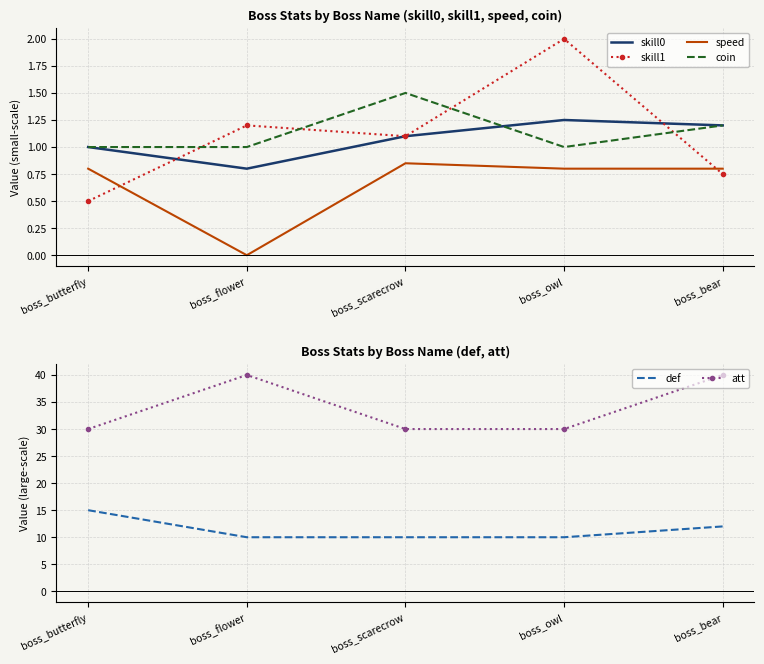

How many interior local valleys does the coin series have?

1